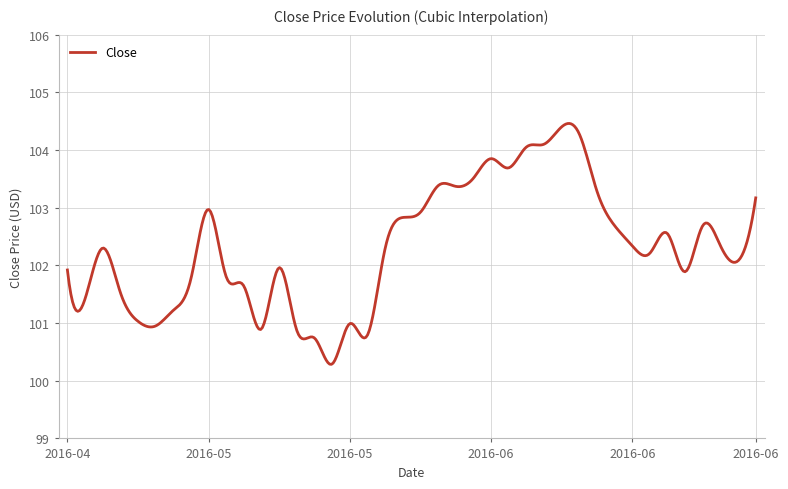

How many lines are shown in the chart?

1